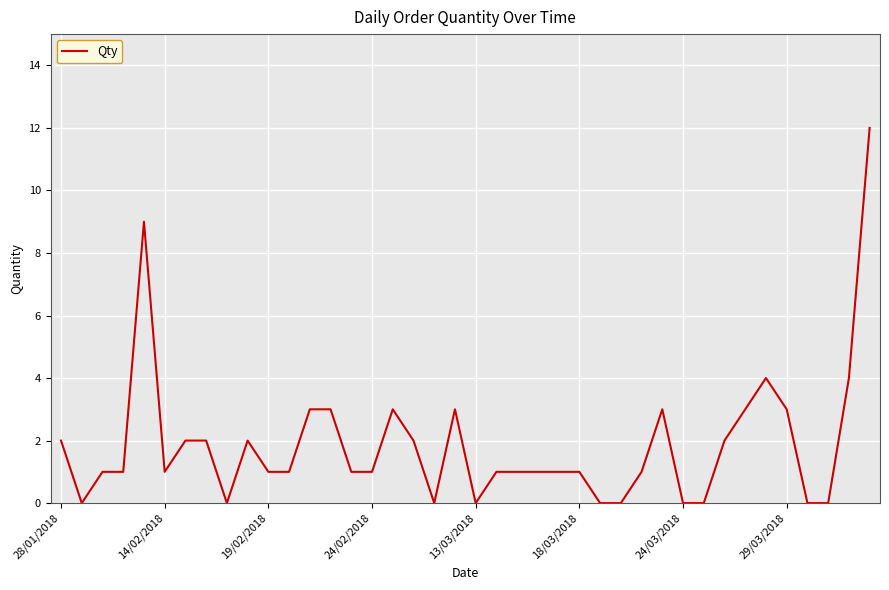

What is the sum of all values?

75